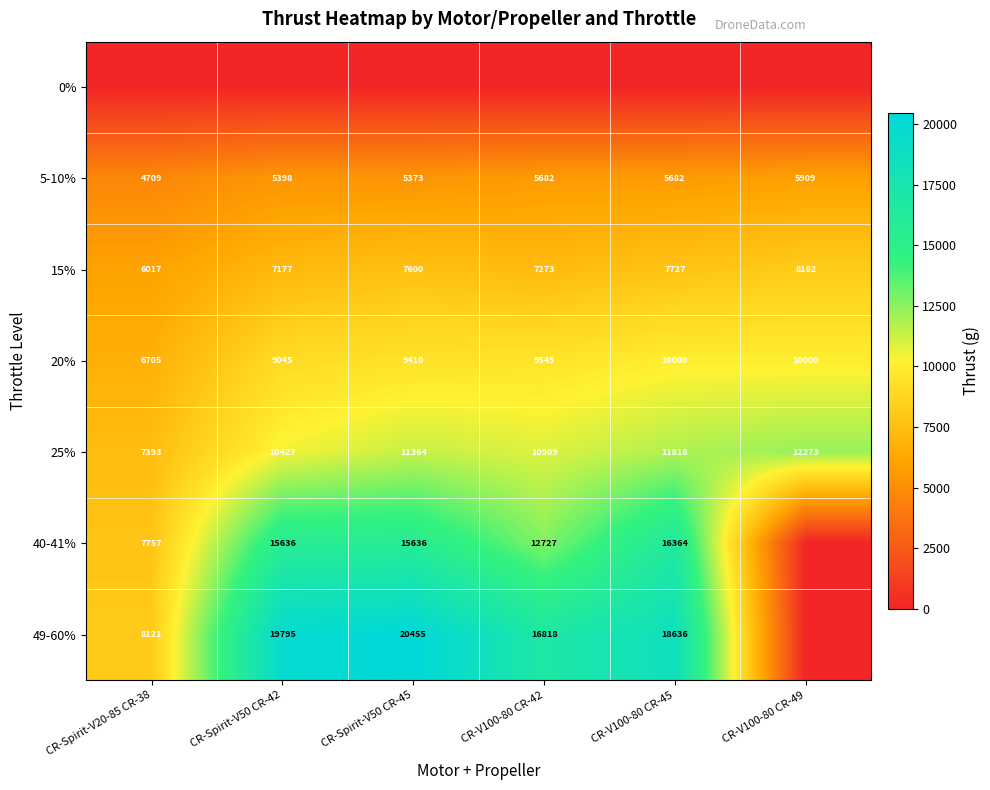

What is the sum of all 5-10% values?

32753